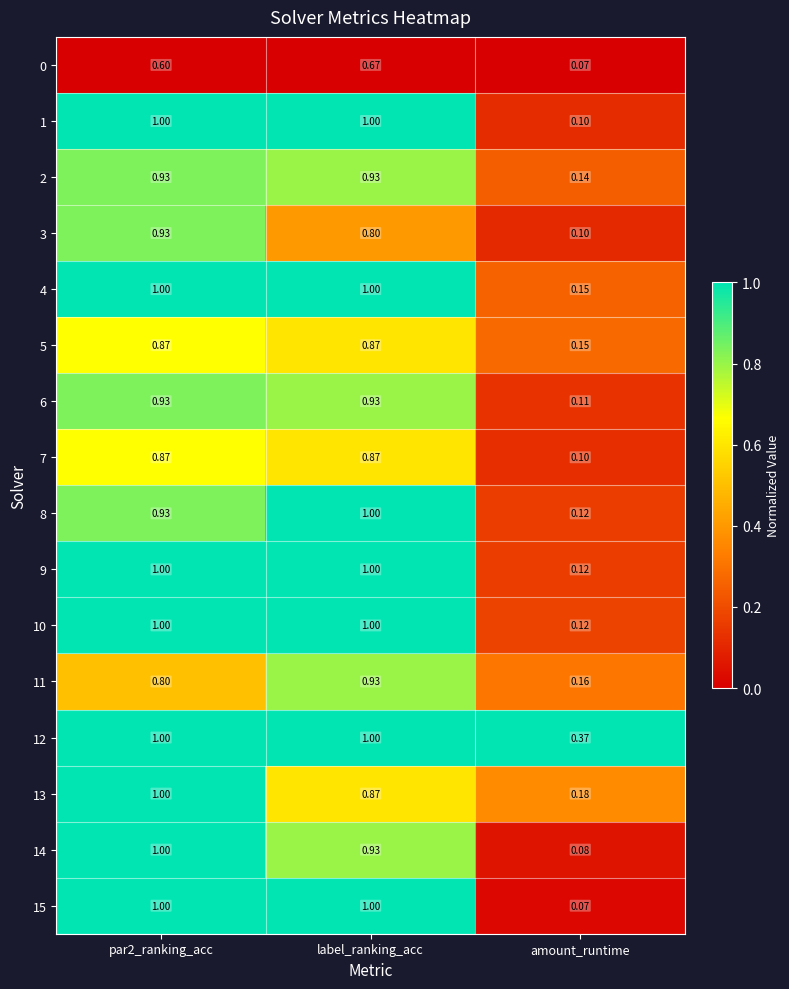

Is the value of 15 at amount_runtime greater than the value of 1 at amount_runtime?

No